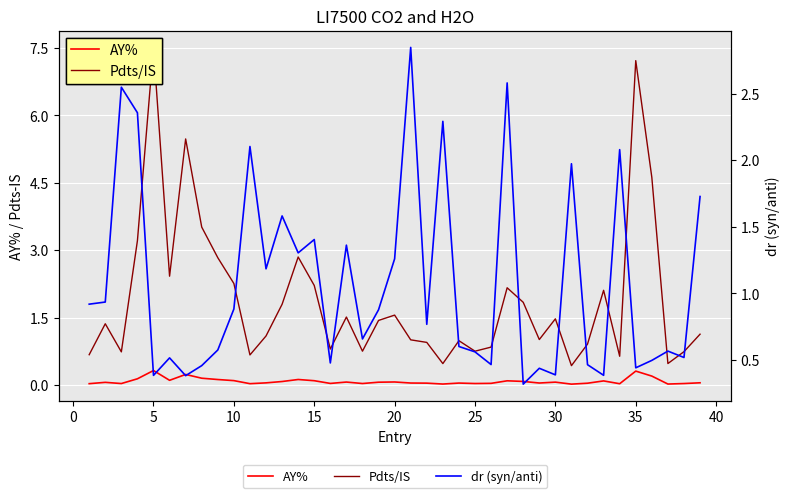

What is the average value of the Pdts/IS series?

1.9